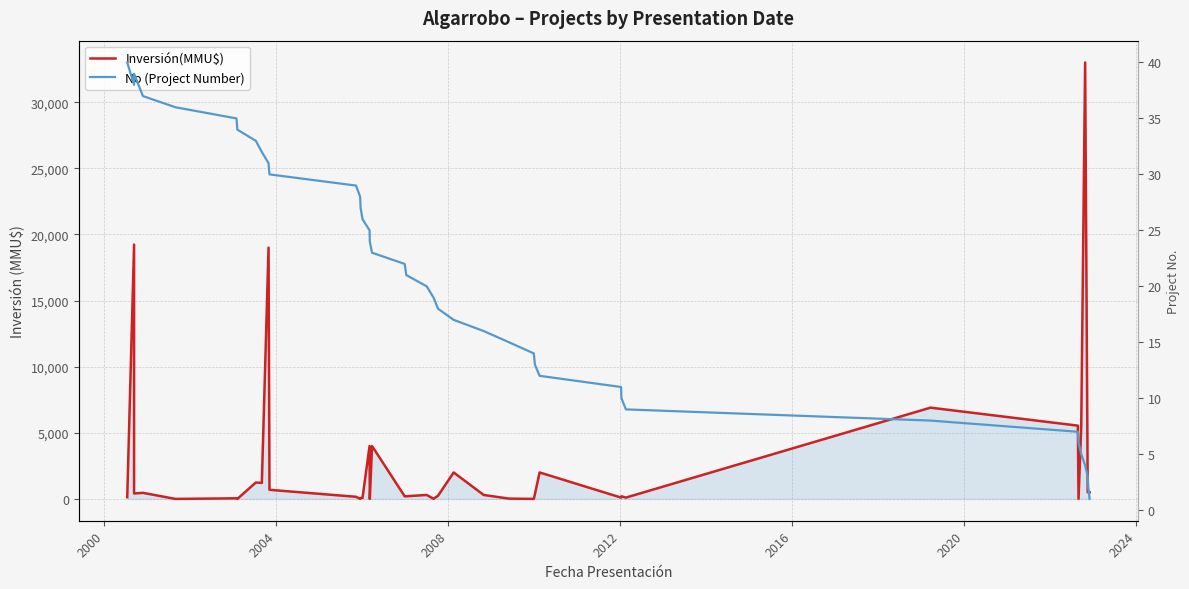

Is it true that No (Project Number) equals 34 at 14?

False